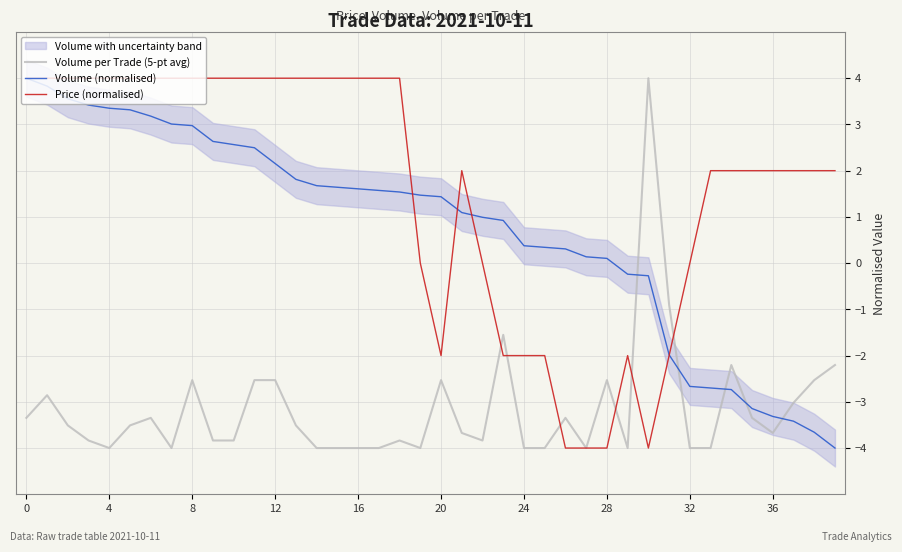

Read the Volume per Trade (5-pt avg) value at 14.

-4.0